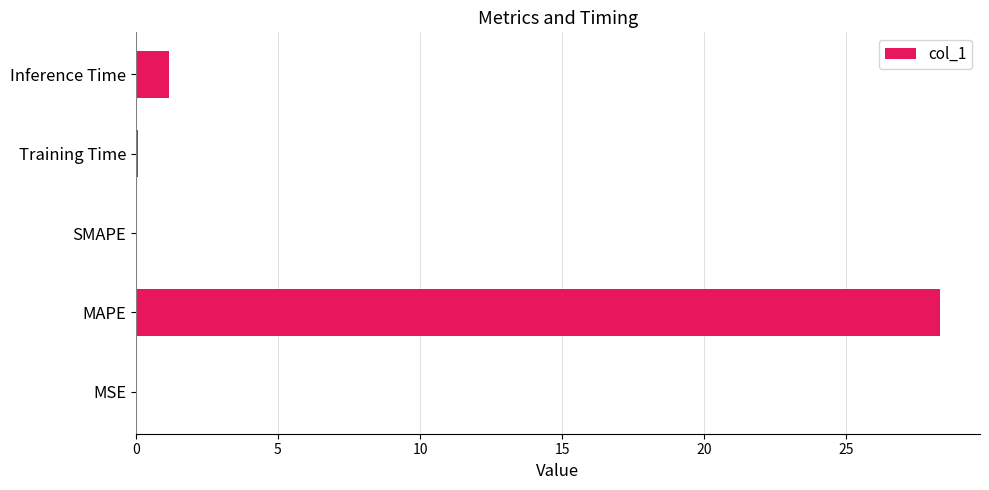

What is the maximum value shown in the chart?

28.3